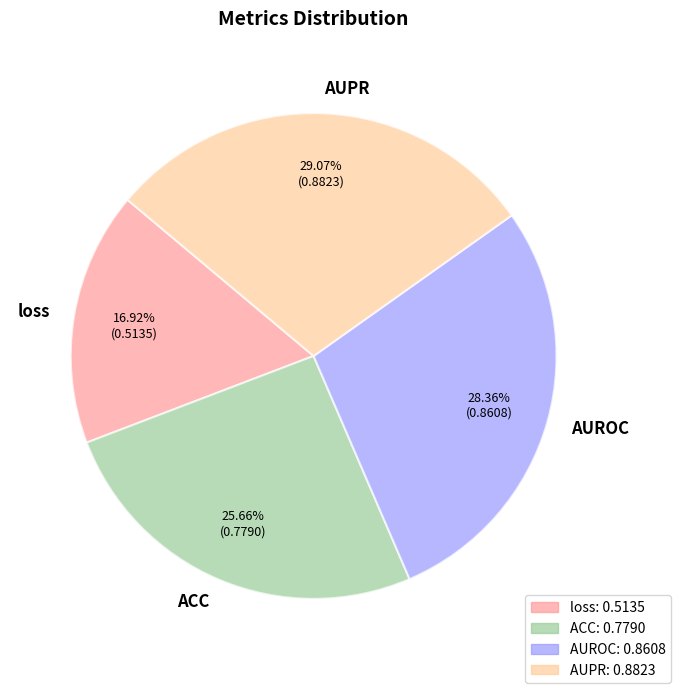

Is it true that AUPR is 16% of the pie?

False